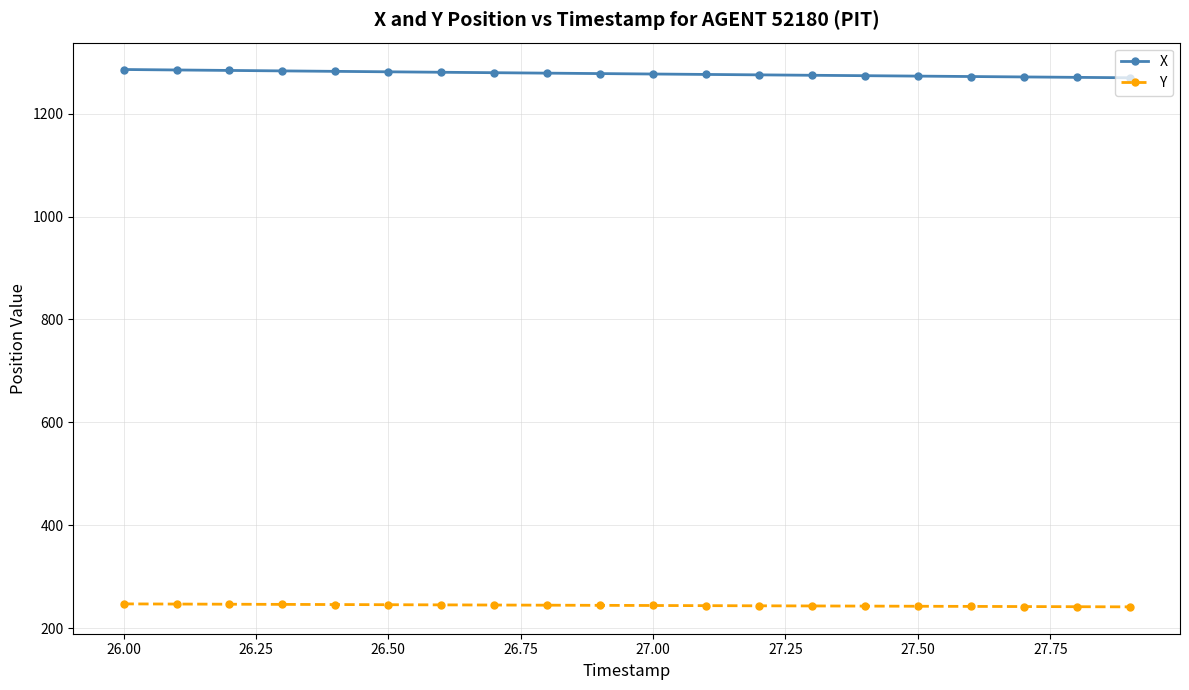

What are all the series names shown in the legend?

X, Y